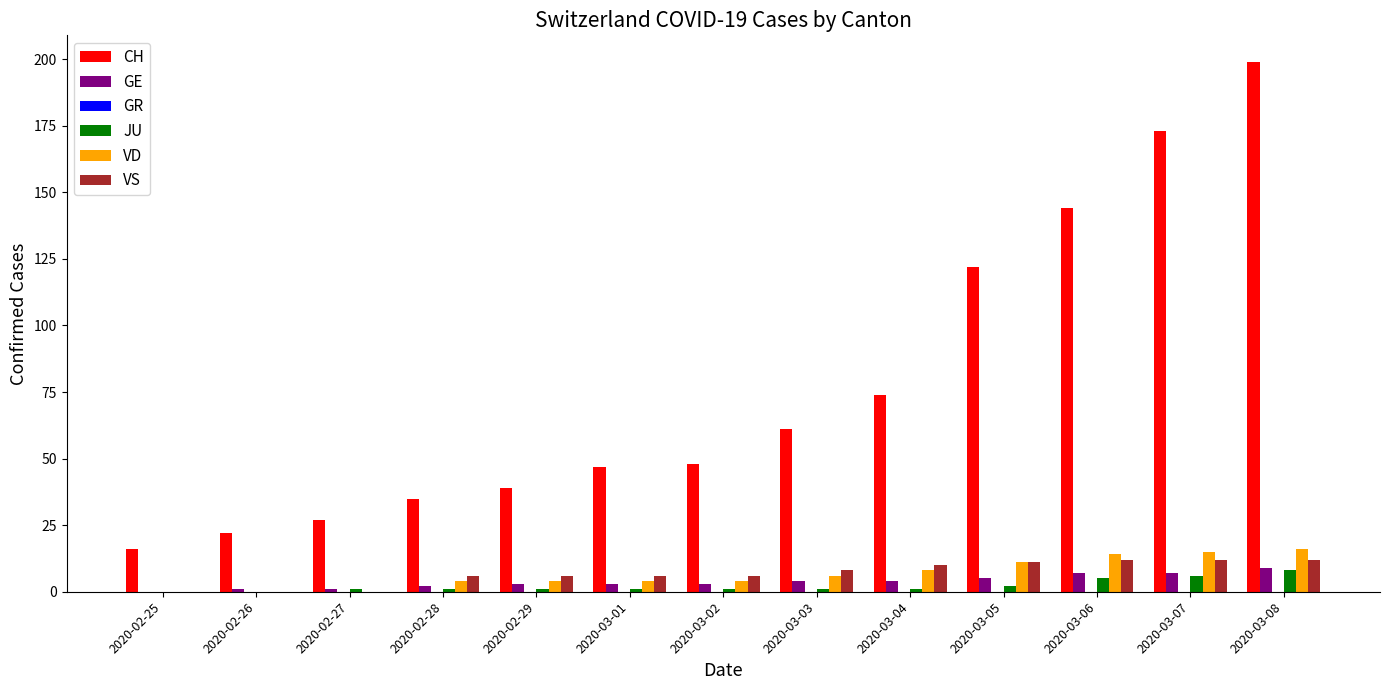

What is the maximum value shown in the chart?

199